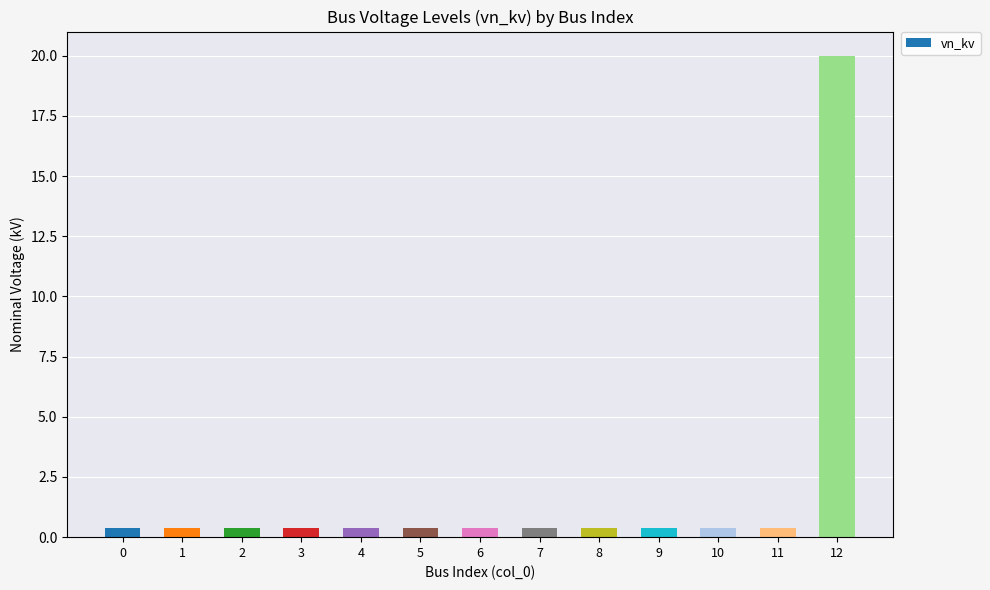

Which category has the highest value across all series?

12